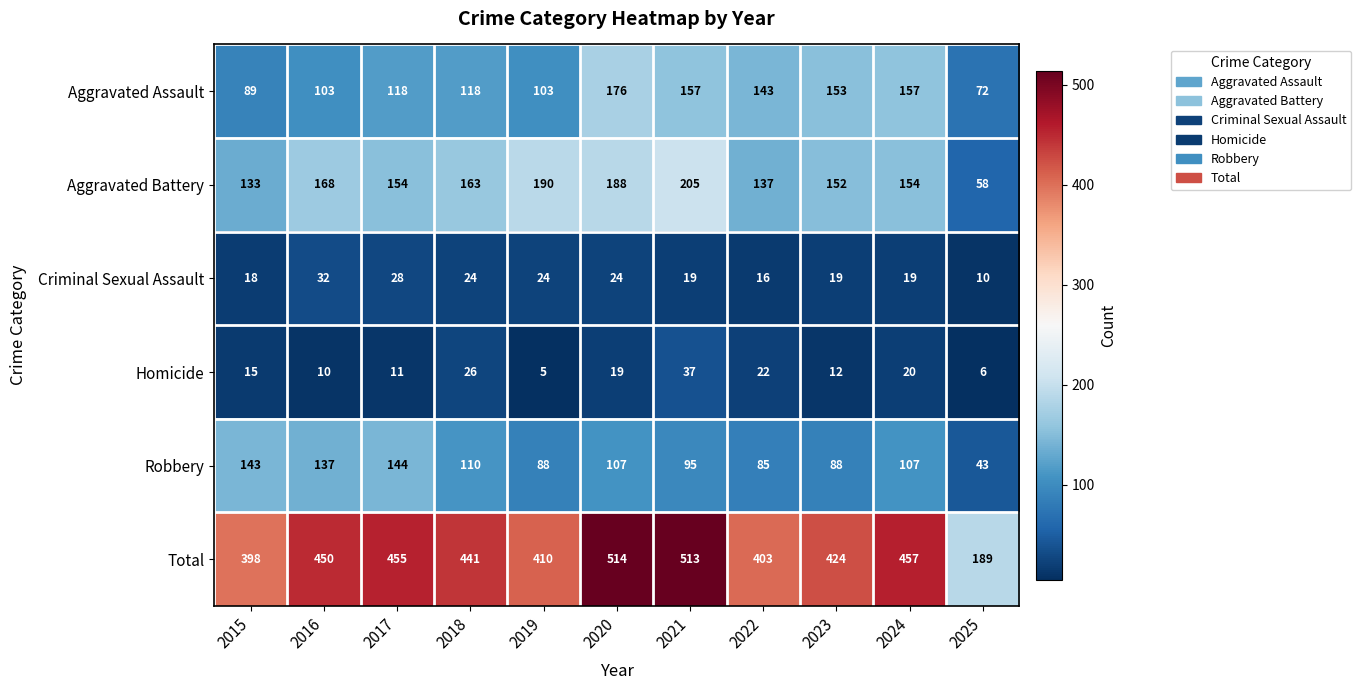

Which category has the lowest value across all series?

2019